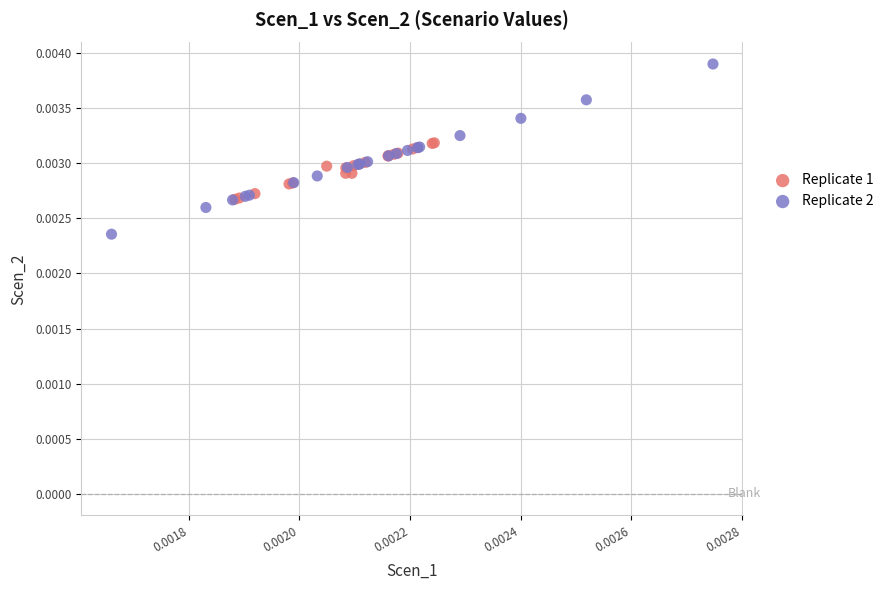

What are all the series names shown in the legend?

Replicate 1, Replicate 2